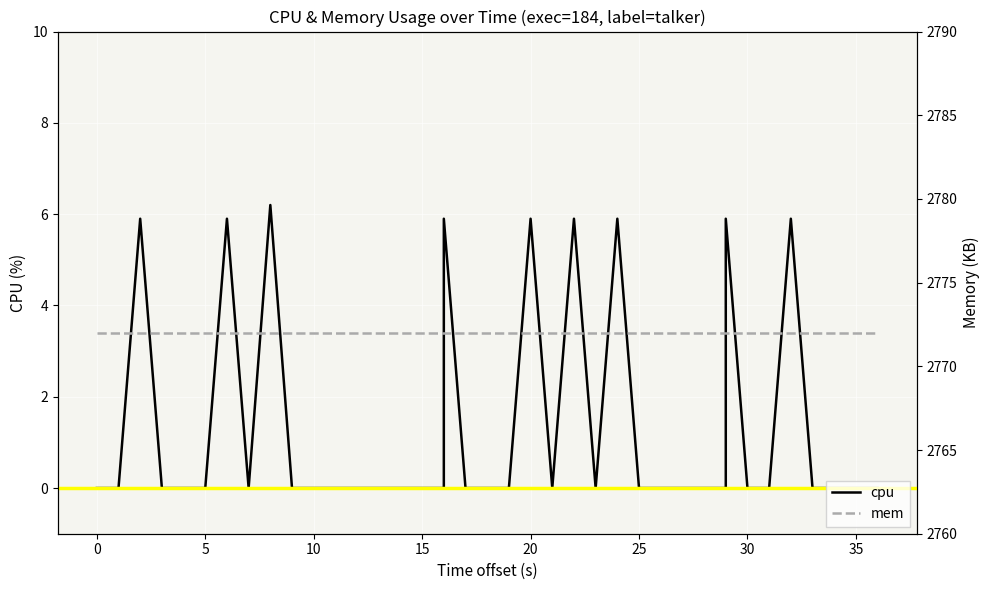

How many categories are shown in the chart?

40